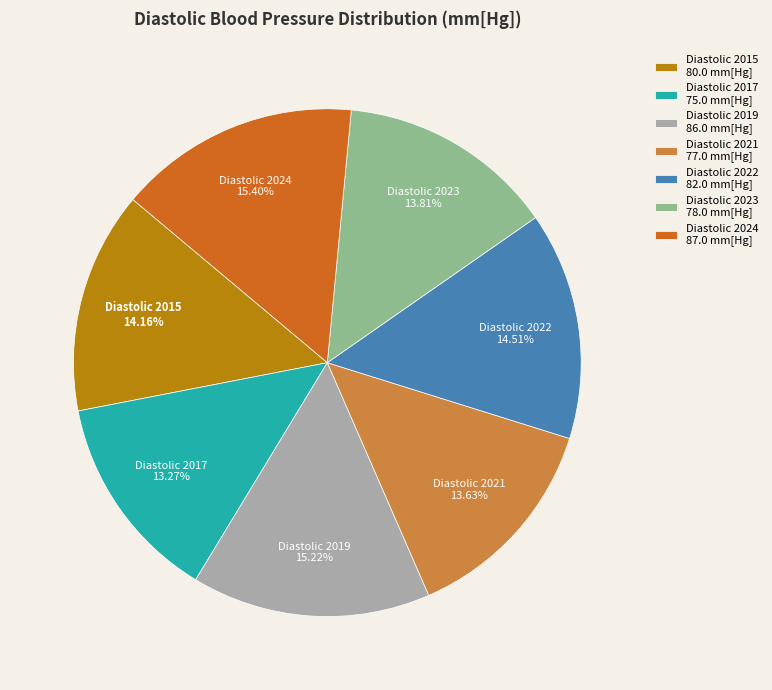

Count the number of slices in the pie.

7